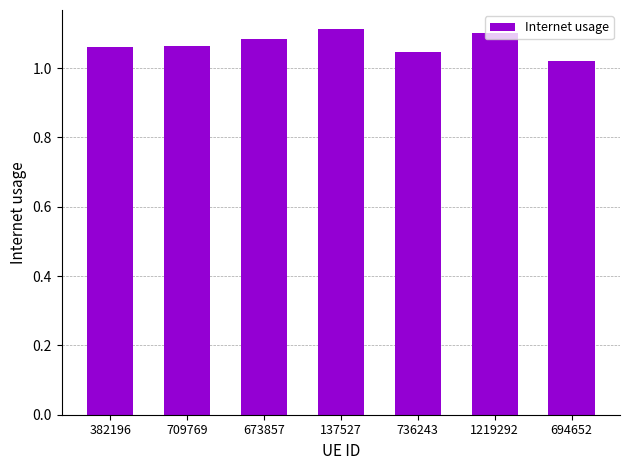

Which category has the highest value across all series?

137527